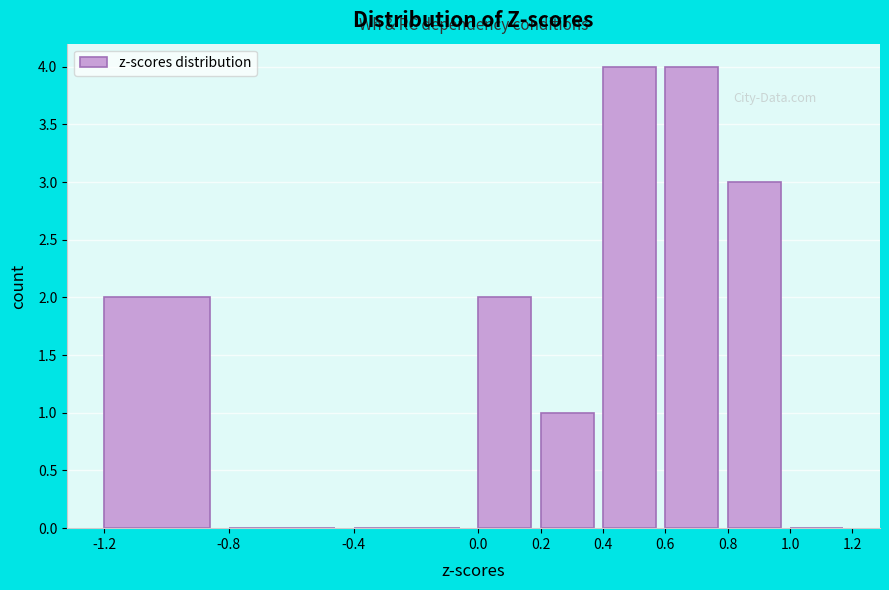

Reading left to right, transcribe this chart: for each bar, give the range it covers on the x-axis and its height. The values are not printed on the chart, so give them approximately, as read against the axis.

-1.2 to -0.8: 2
-0.8 to -0.4: 0
-0.4 to 0.0: 0
0.0 to 0.2: 2
0.2 to 0.4: 1
0.4 to 0.6: 4
0.6 to 0.8: 4
0.8 to 1.0: 3
1.0 to 1.2: 0